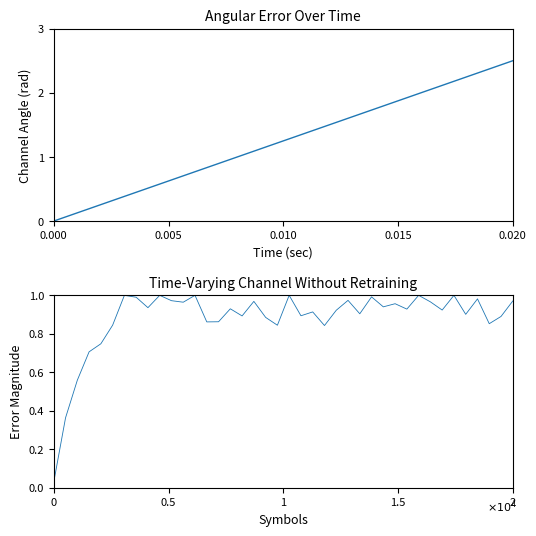

Does the chart have visible grid lines?

No